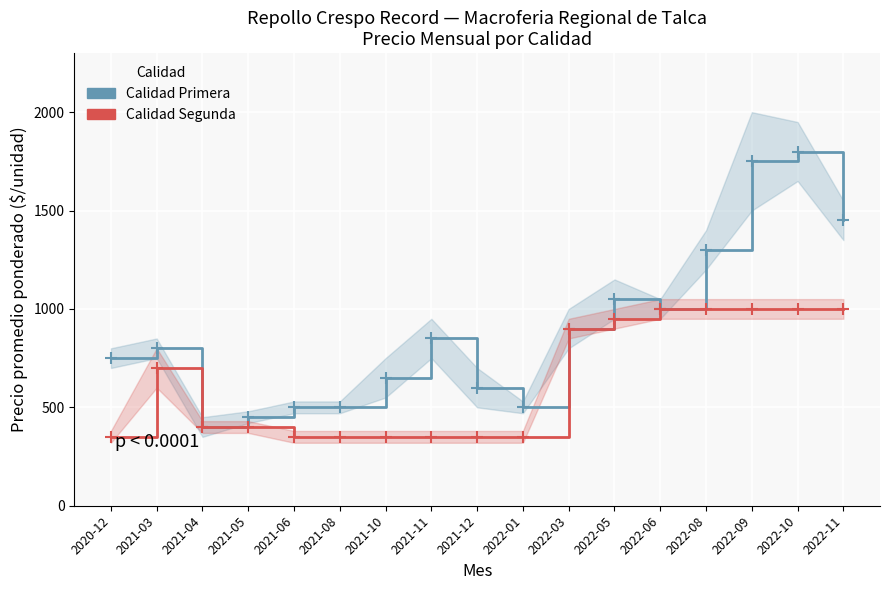

What is the sum of the Calidad Primera values at 2021-04 and 2022-11?

1850